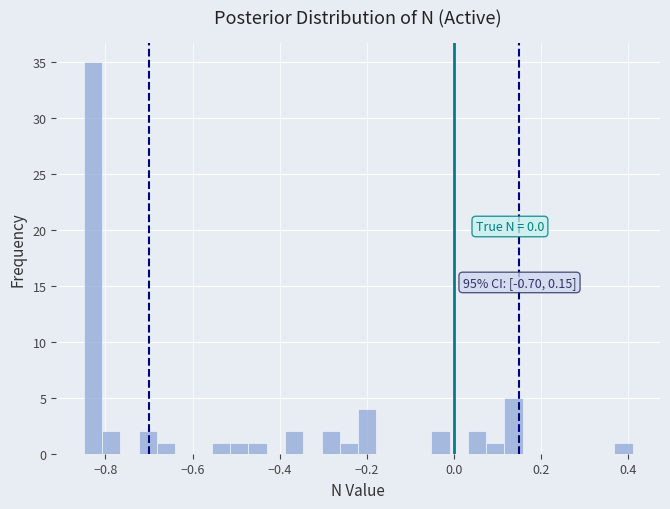

Read against the x-axis, roughly where is the centre of the tallest bar?

-0.82